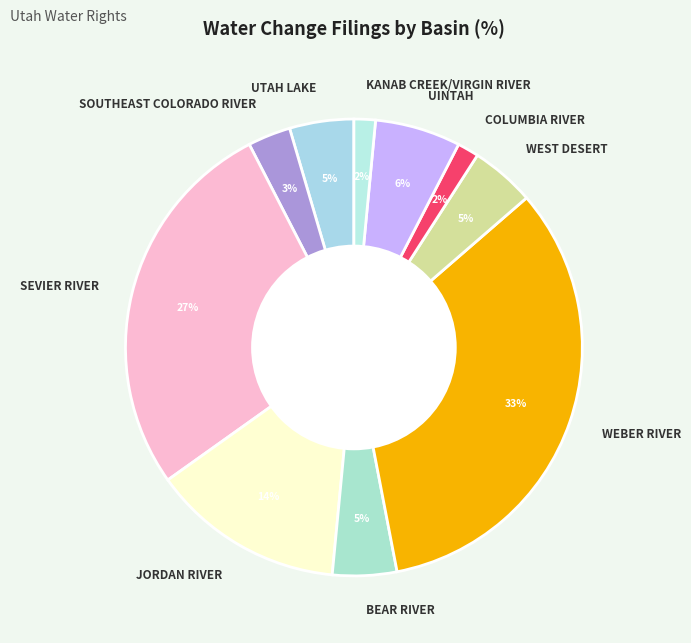

To the nearest percent, what is the average slice percentage?

10%